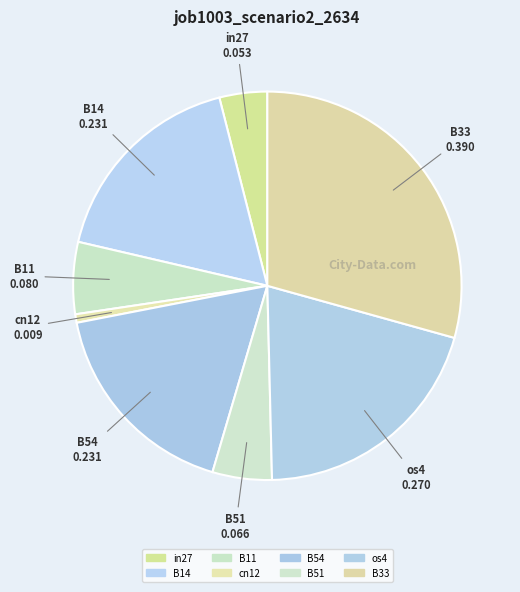

How many slices are in this pie chart?

8